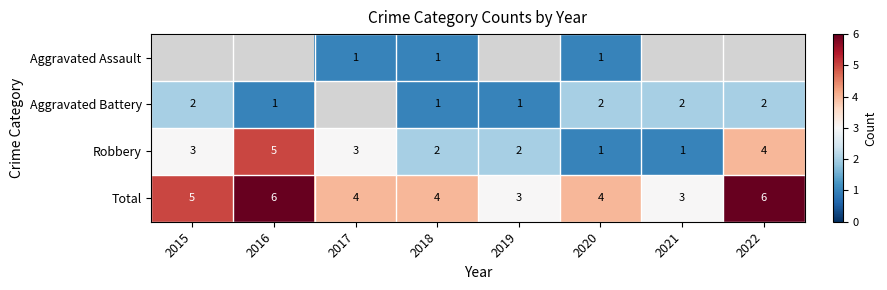

Which category has the lowest value in the Aggravated Assault series?

2015